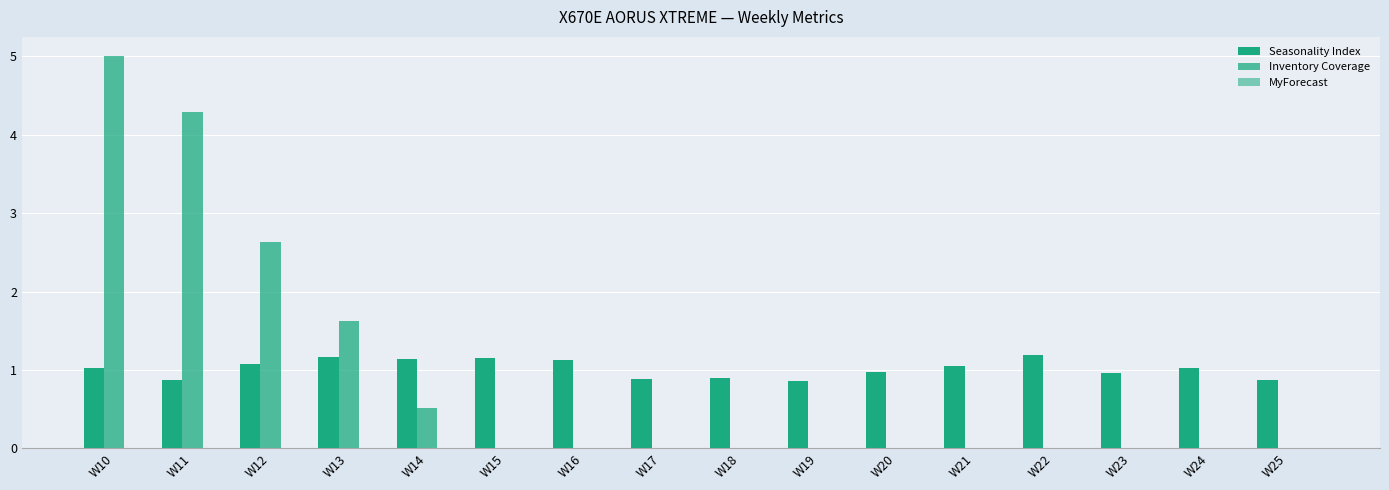

Where is Inventory Coverage nearest to the value 2?

W13